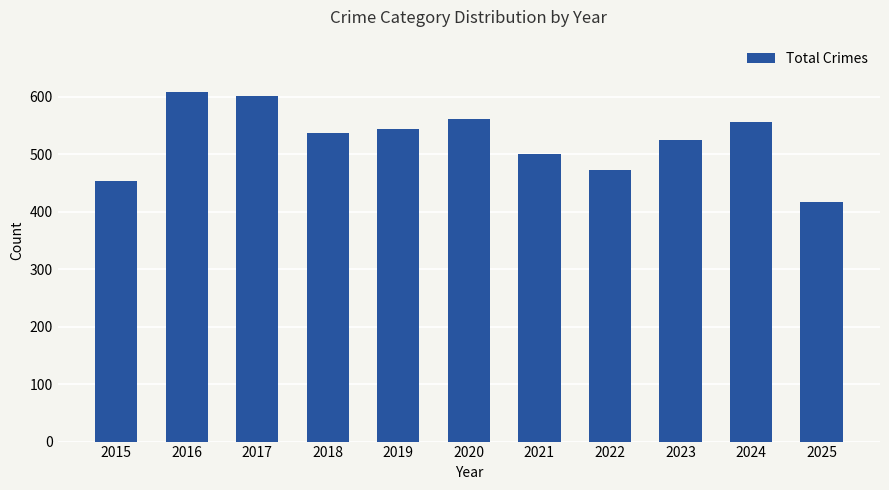

What is the value of the 10th bar from the left?

556